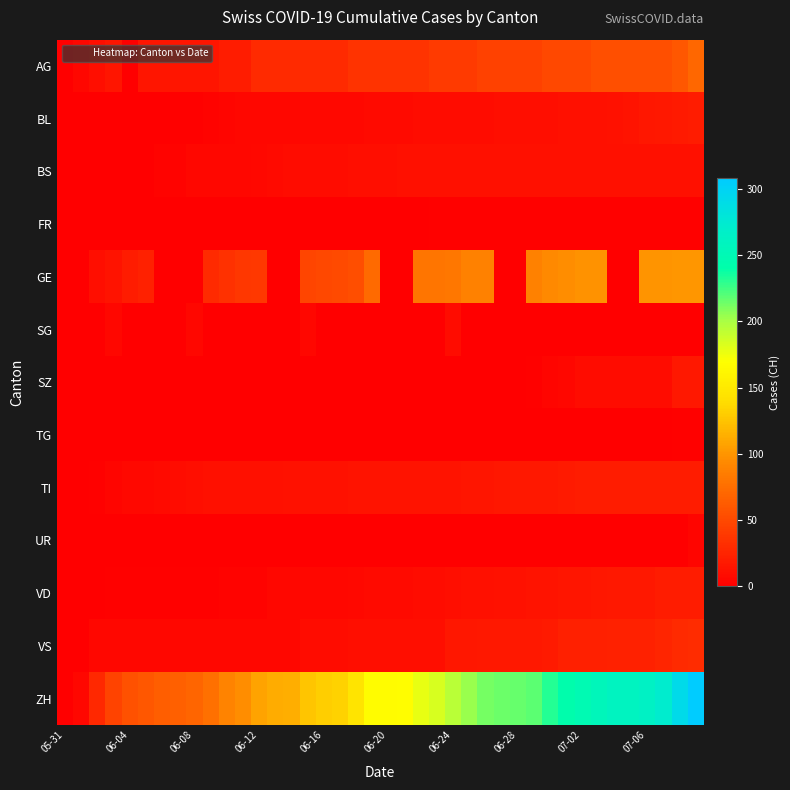

Reading left to right, list all the values displayed in this chart.

AG: 0	5	10	15	0	15	15	15	15	15	20	20	30	30	30	30	30	30	35	35	35	35	35	40	40	40	45	45	45	45	50	50	50	55	55	55	55	55	60	70
BL: 0	0	0	0	0	0	1	2	2	3	4	5	5	6	6	7	7	7	7	8	8	8	9	9	9	9	9	10	10	10	10	11	11	11	13	14	16	18	19	20
BS: 0	0	0	0	1	1	3	3	5	5	5	6	7	8	9	9	9	9	10	10	10	11	11	11	11	11	11	11	11	11	12	12	12	12	12	12	12	12	12	12
FR: 0	0	0	0	0	0	0	0	0	0	0	0	0	0	0	0	0	1	1	1	1	1	1	2	2	2	2	2	2	2	2	2	2	2	2	2	2	2	2	2
GE: 0	0	10	14	20	24	0	0	0	29	34	38	39	0	0	47	50	51	54	73	0	0	80	80	81	88	89	0	0	89	93	96	98	98	0	0	99	99	101	101
SG: 0	0	0	6	0	0	0	0	6	0	0	0	0	0	0	6	0	0	0	0	0	0	0	0	9	0	0	0	0	0	0	0	0	0	0	0	0	0	0	0
SZ: 0	0	0	0	0	0	0	0	0	0	0	0	0	0	0	0	0	0	0	1	1	1	1	1	1	1	1	1	1	2	4	6	9	9	9	9	9	9	17	17
TG: 0	0	0	0	0	0	0	0	0	0	0	0	0	0	0	0	0	1	1	1	1	1	1	1	1	1	1	1	1	1	1	1	1	1	1	1	1	1	2	2
TI: 0	0	2	4	7	7	8	9	10	11	12	12	12	12	13	13	13	13	14	14	14	14	14	14	14	15	15	16	17	17	17	19	20	20	20	20	20	20	20	20
UR: 0	0	0	0	0	0	0	0	0	0	0	0	0	0	0	0	0	0	0	0	0	0	0	0	0	0	0	0	0	0	0	0	0	0	0	0	0	1	0	4
VD: 0	1	1	2	2	2	2	2	2	2	3	3	3	5	5	5	6	6	7	8	8	8	9	9	10	12	12	13	13	14	14	15	15	16	17	17	17	20	20	20
VS: 0	0	5	5	5	5	5	5	5	5	6	6	6	6	6	9	9	9	10	10	10	10	10	10	16	16	18	18	18	18	19	22	22	22	24	24	24	26	29	31
ZH: 0	6	28	46	56	60	64	66	69	76	90	96	108	112	114	126	130	133	145	167	167	168	177	183	194	204	212	215	216	218	231	243	249	255	260	261	264	272	292	308